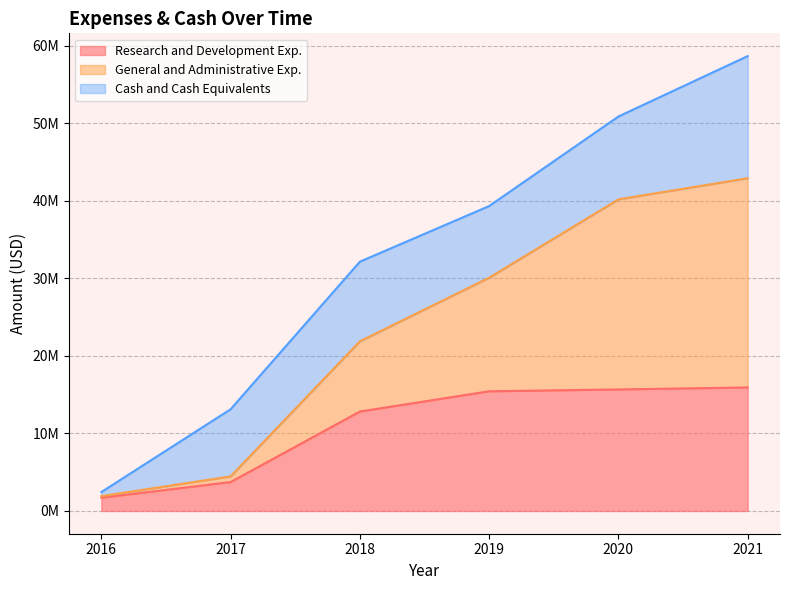

Does the chart have visible grid lines?

Yes